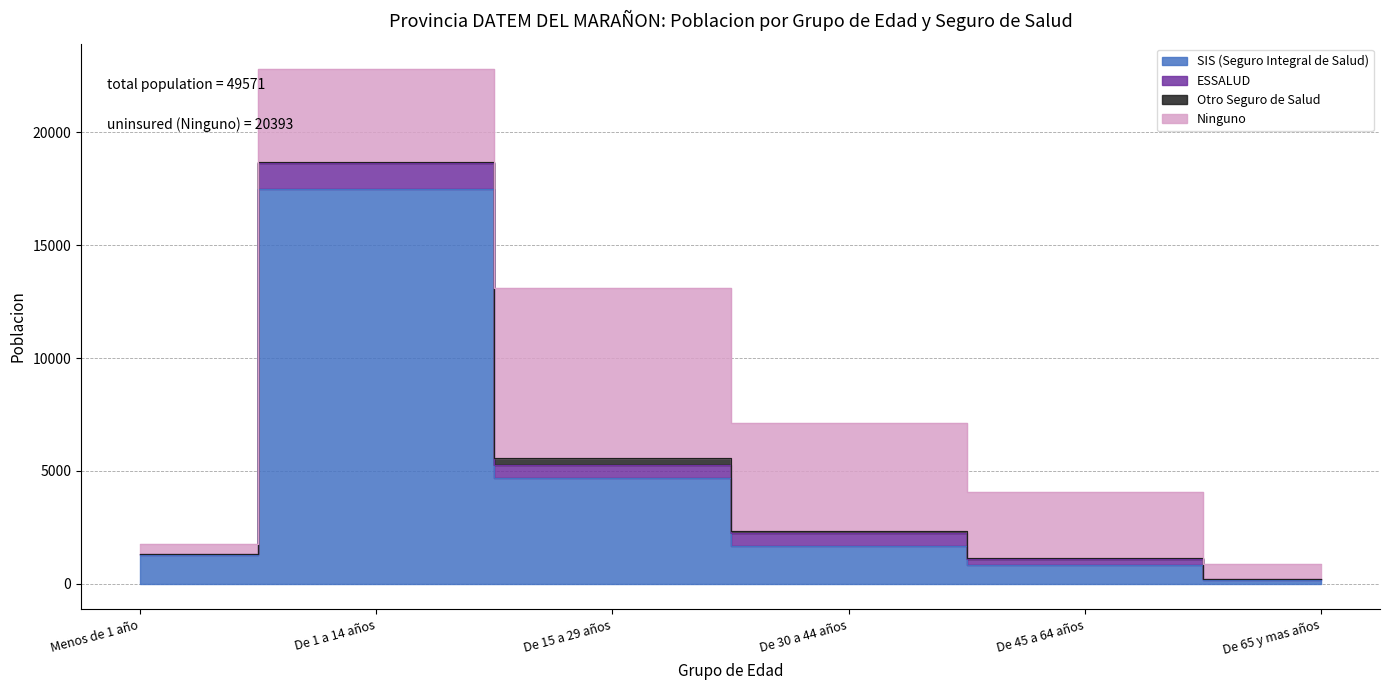

What is the value of the Otro Seguro de Salud point at the 4th from the left?

93